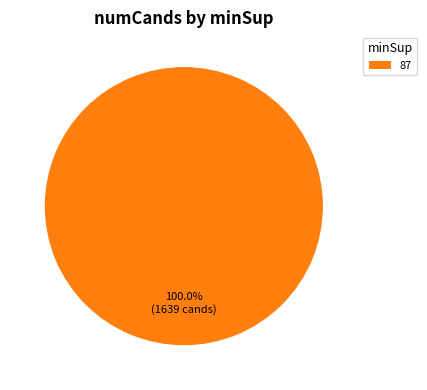

To the nearest percent, what percentage of the pie is 87?

100%